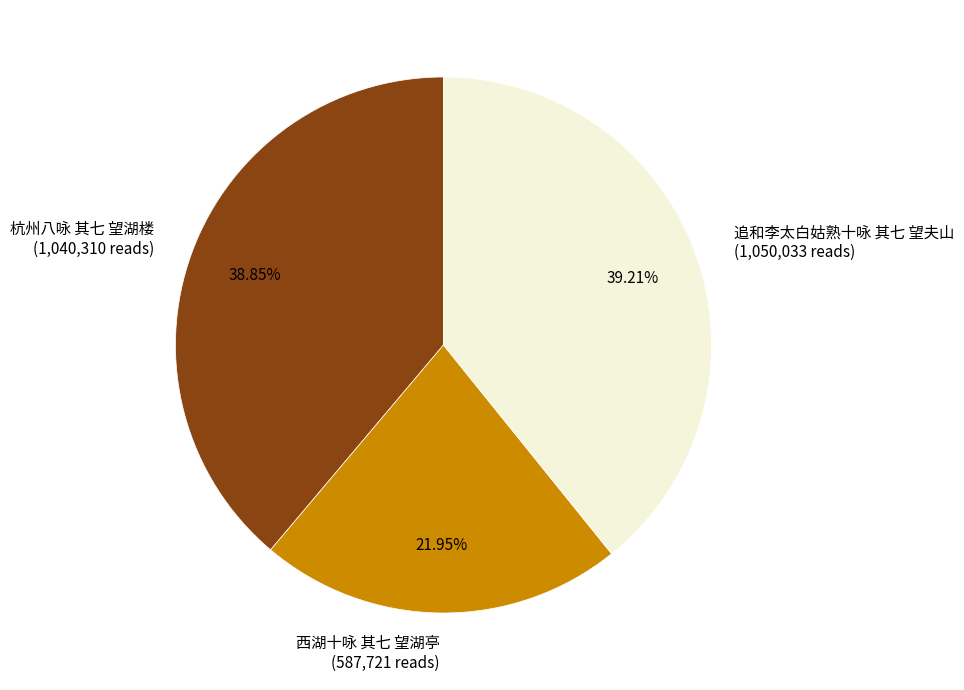

How much of the chart is everything except 追和李太白姑熟十咏 其七 望夫山?

60.8%